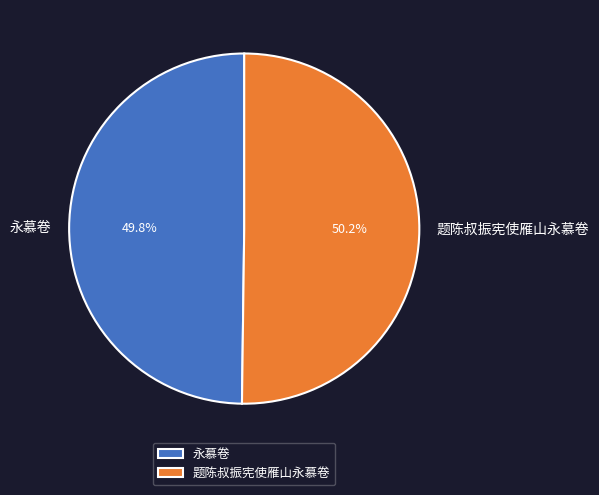

Is it true that 题陈叔振宪使雁山永慕卷 is 50% of the pie?

True